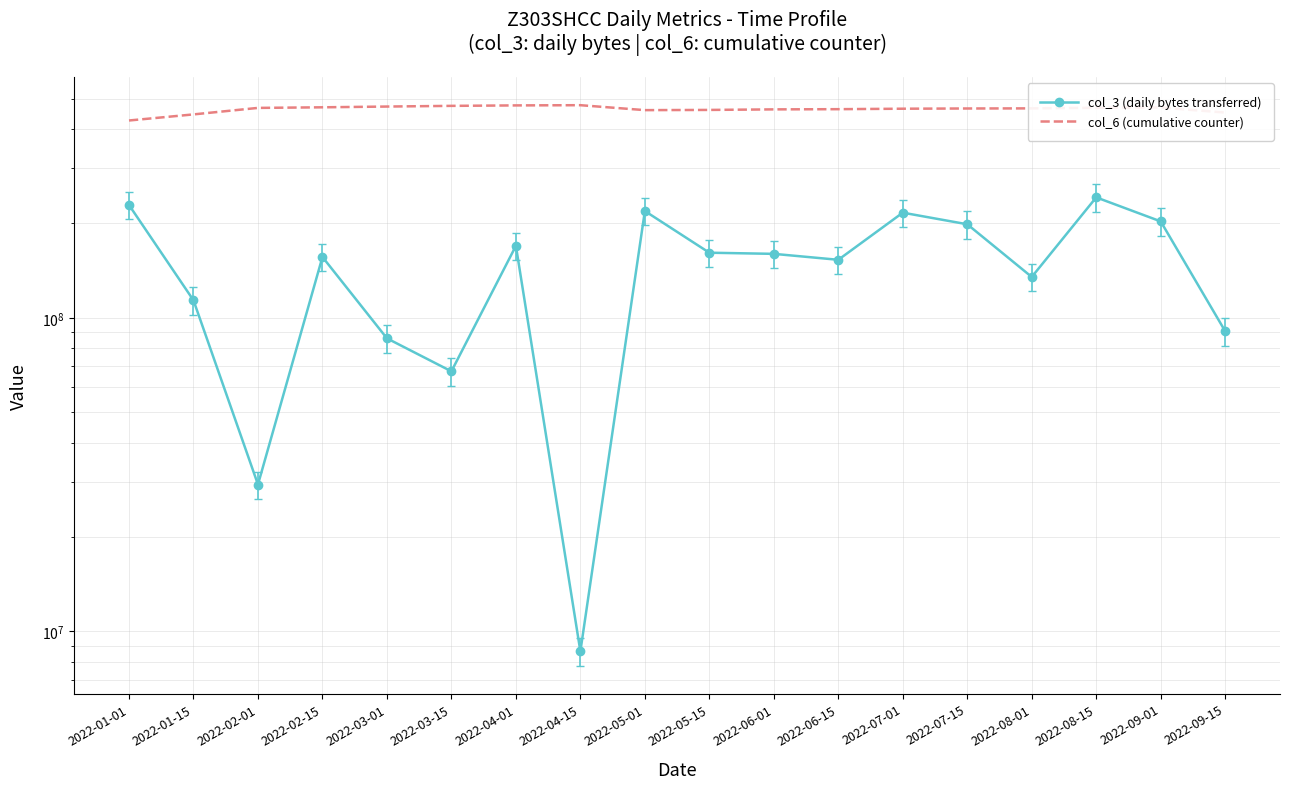

What value does the col_6 (cumulative counter) series have at 2022-04-15, to the nearest 100?

476138600